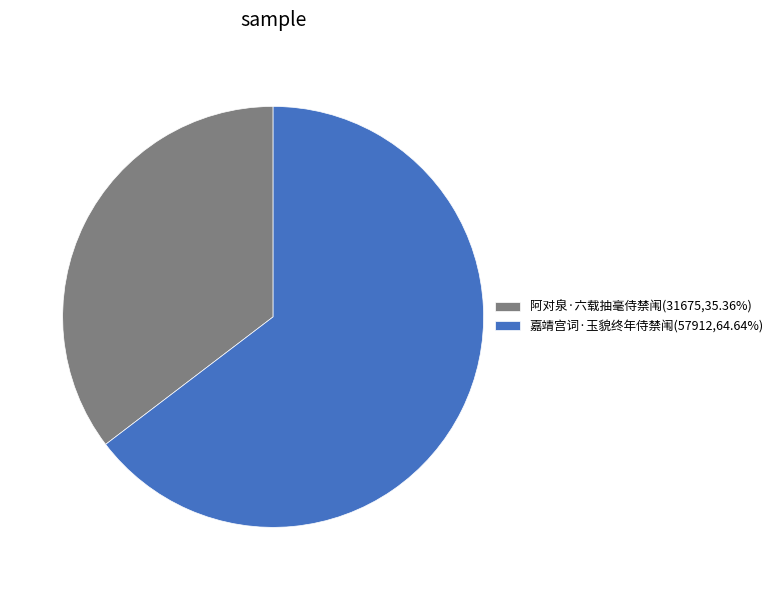

The 嘉靖宫词·玉貌终年侍禁闱 slice represents 74% of the pie. True or false?

False